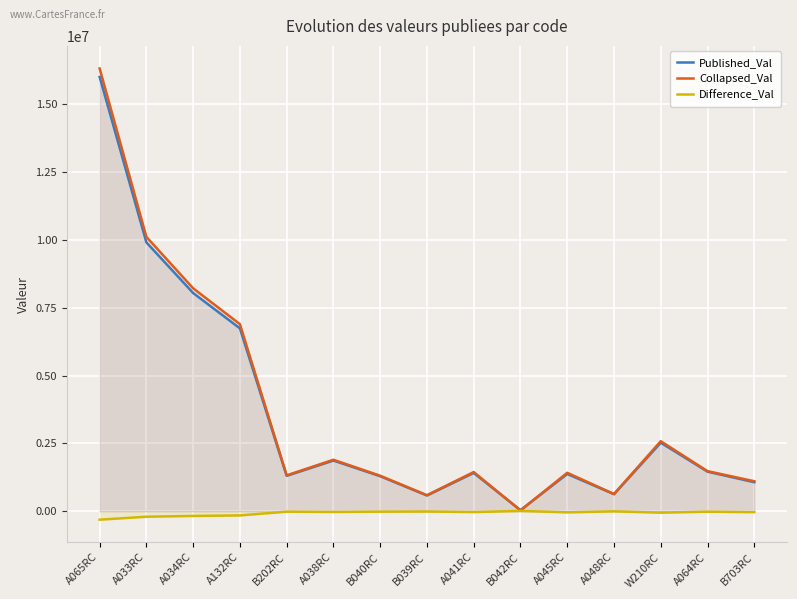

Which series has the largest total across all categories?

Collapsed_Val